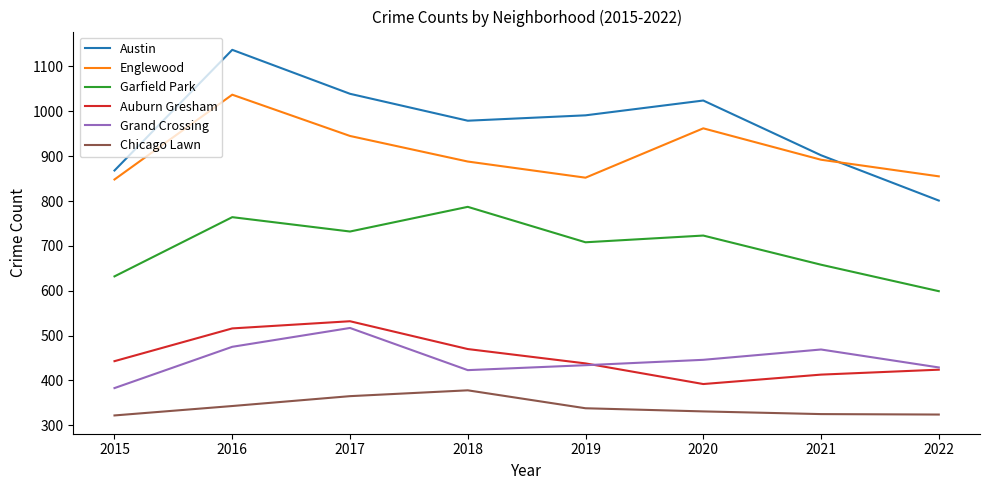

Is the value of Grand Crossing at 2022 greater than the value of Austin at 2019?

No